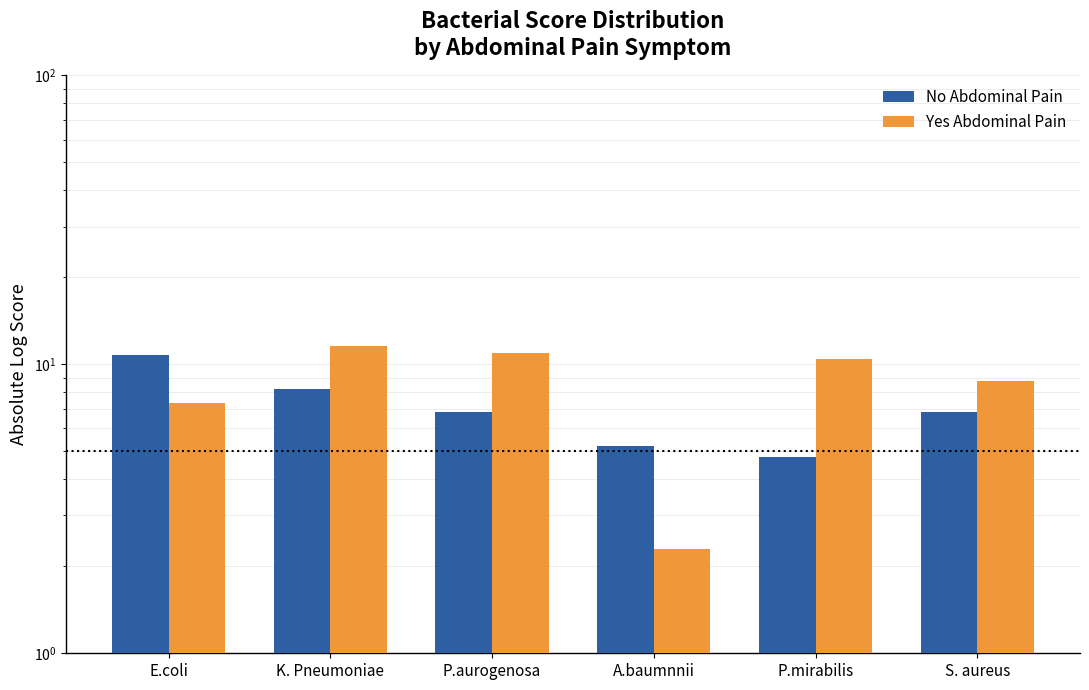

Which has a higher value, S. aureus or P.mirabilis?

S. aureus